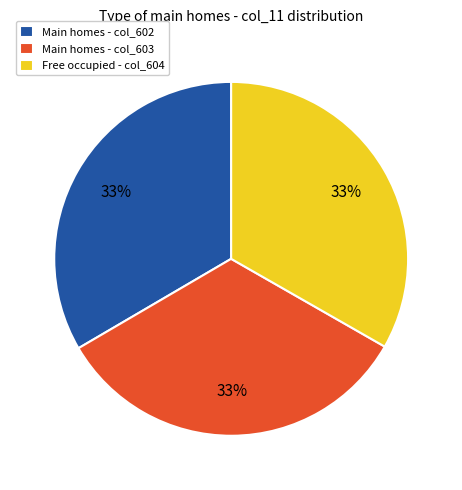

To the nearest percent, what portion does Main homes - col_602 represent?

33%